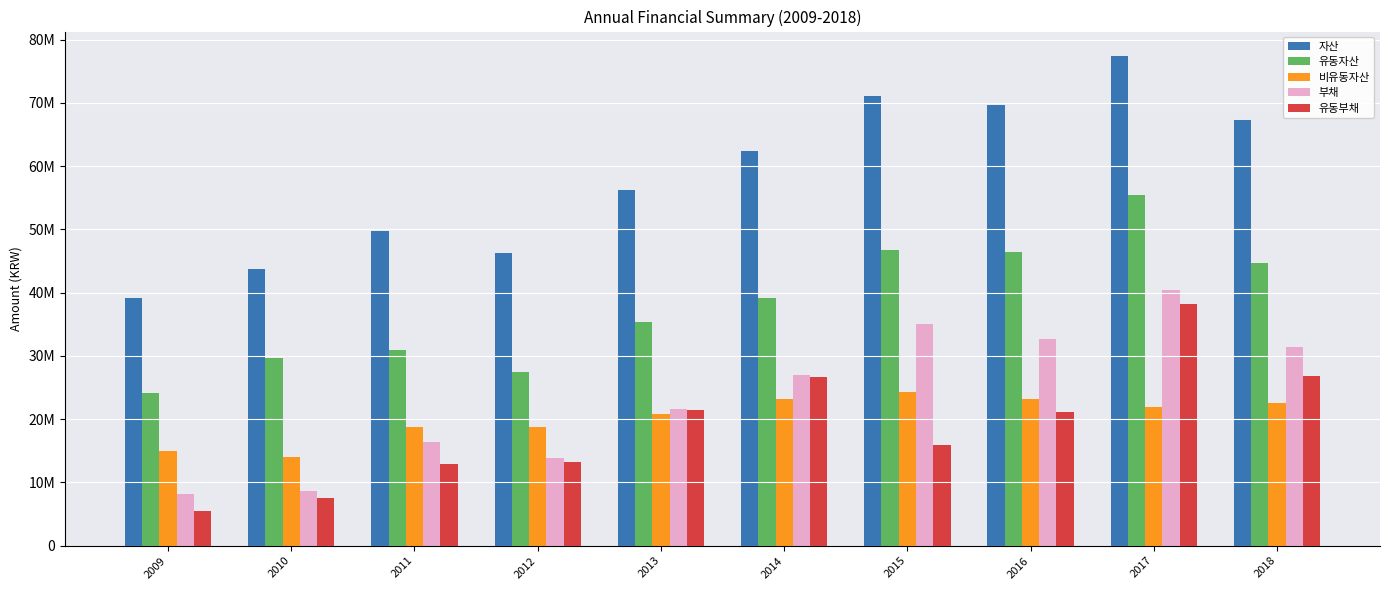

What is the difference between the maximum and minimum values in the 부채 series?

32287308